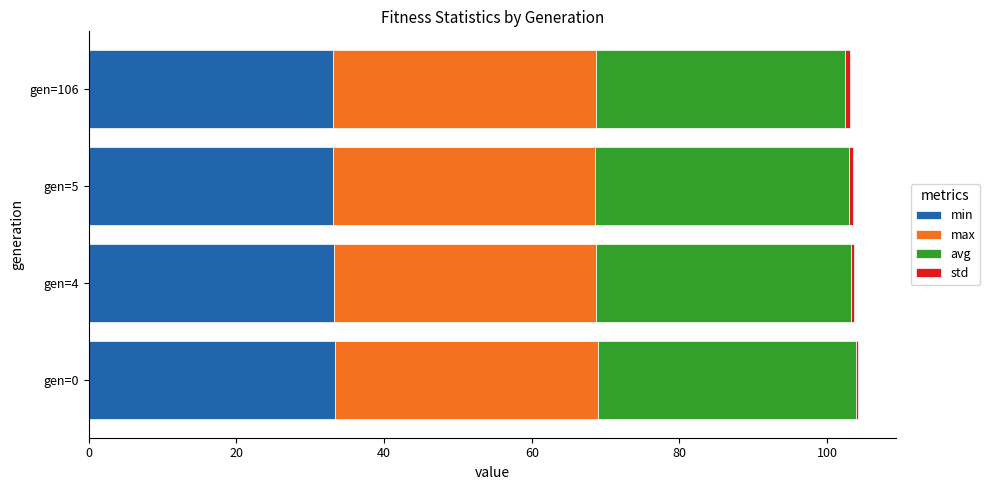

What is the sum of all min values?

132.8